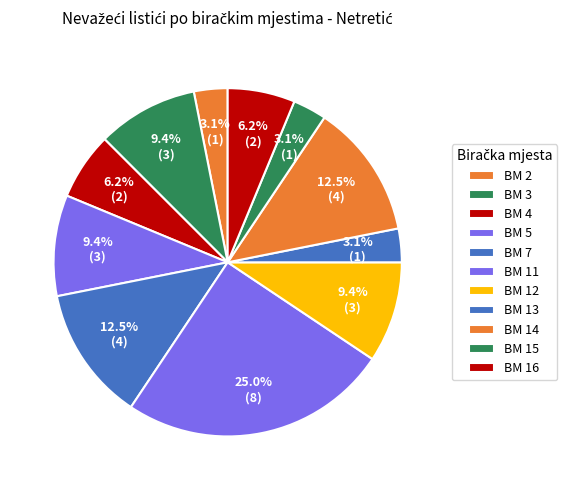

How many slices are in this pie chart?

11